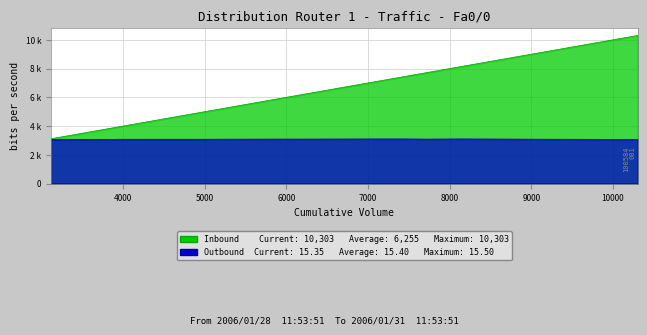

What is the total value across all series at 7153?

10253